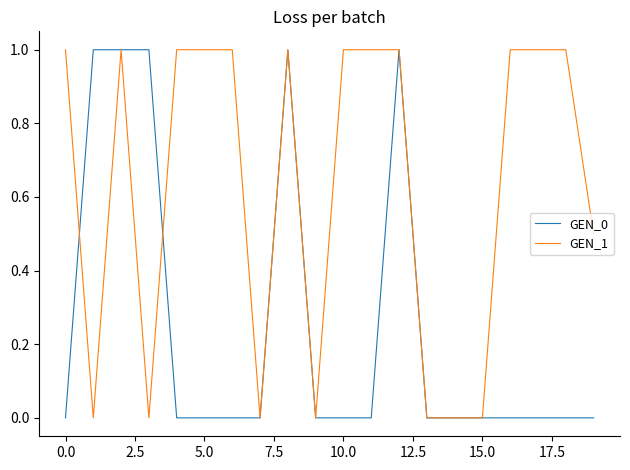

Which series ends up on top after the final intersection of GEN_1 and GEN_0?

GEN_1